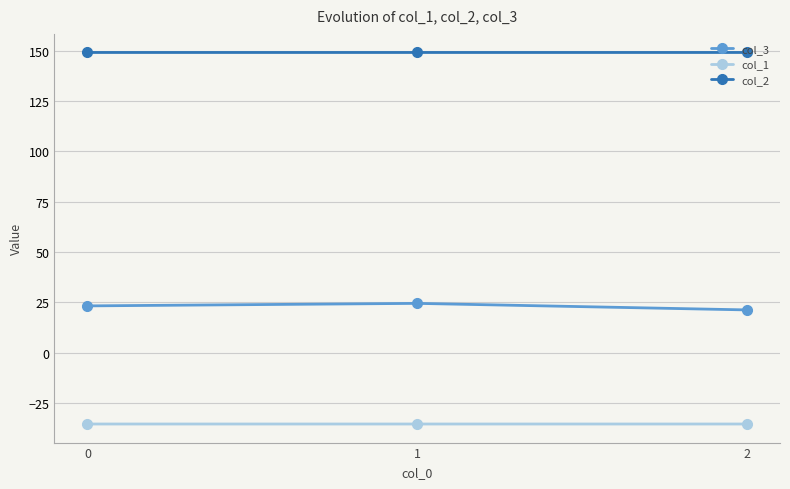

The col_3 series shows 35.1 at 2. True or false?

False